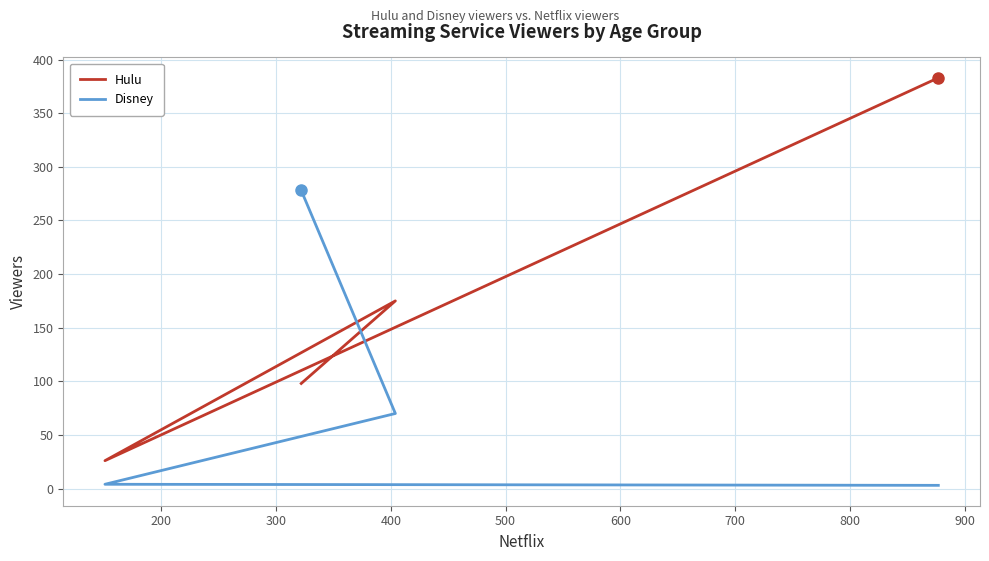

How many categories are shown in the chart?

4